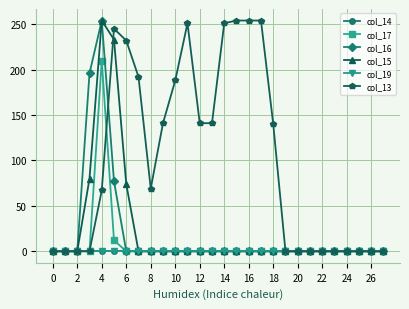

Is this an area chart (filled region under the line)?

No